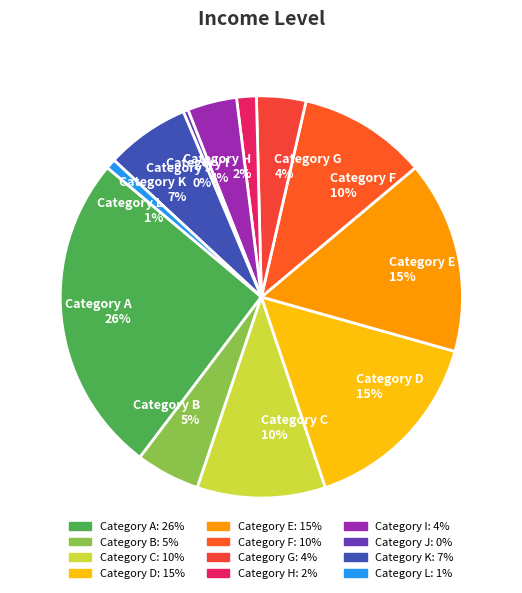

Combined, do Category G 4% and Category B 5% account for over 50%?

No